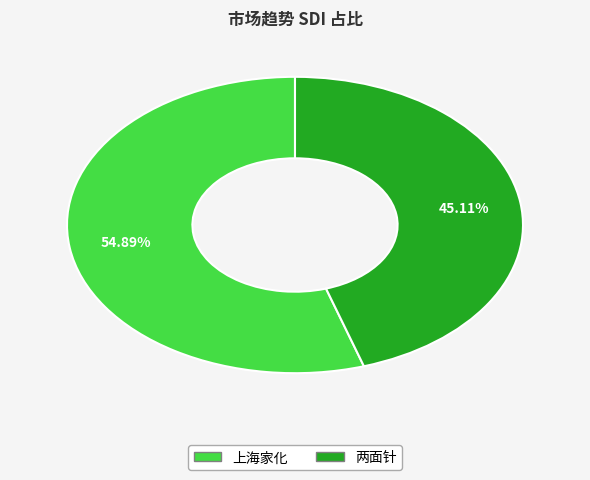

Which has a higher value, 两面针 or 上海家化?

上海家化